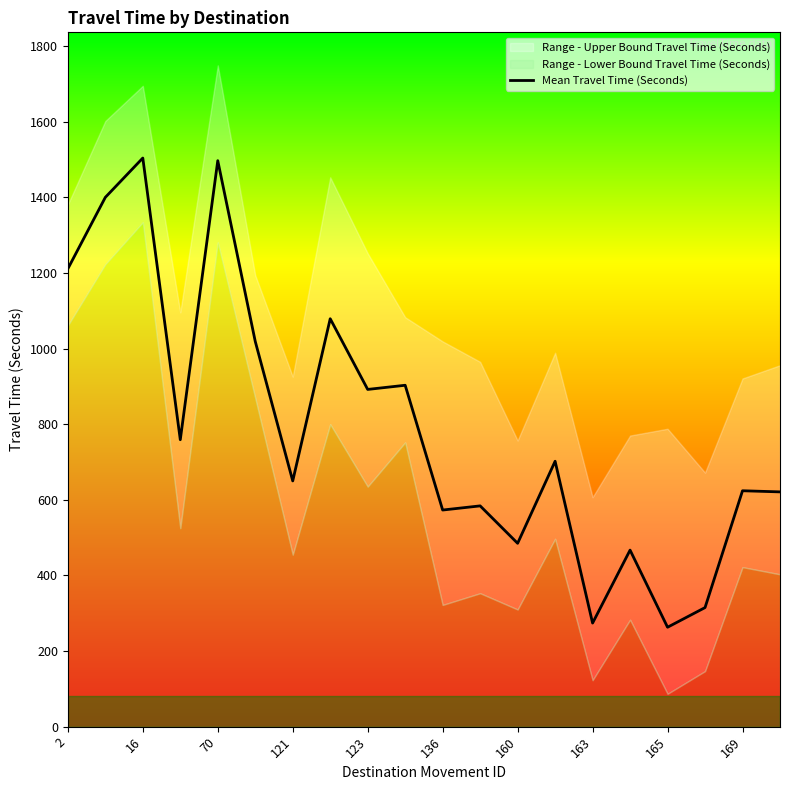

How many interior local valleys (lower than both neighbors) does the data have?

7